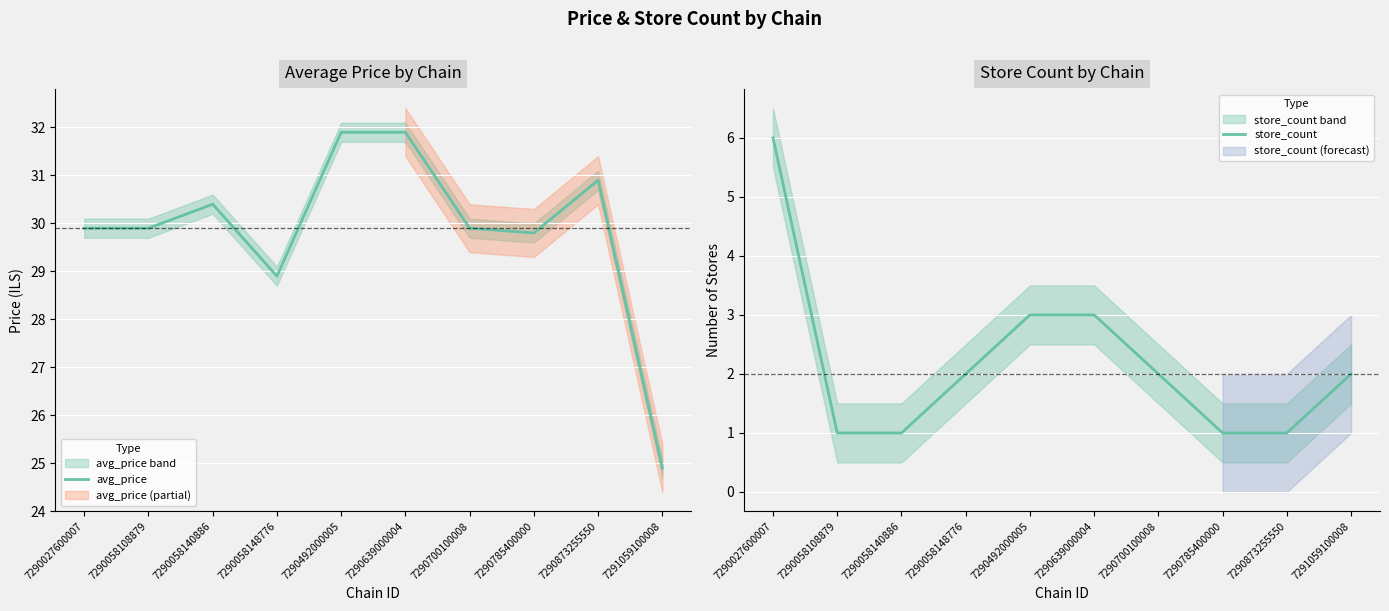

List the labels in order of avg_price value, smallest first.

7291059100008, 7290058148776, 7290785400000, 7290027600007, 7290058108879, 7290700100008, 7290058140886, 7290873255550, 7290492000005, 7290639000004